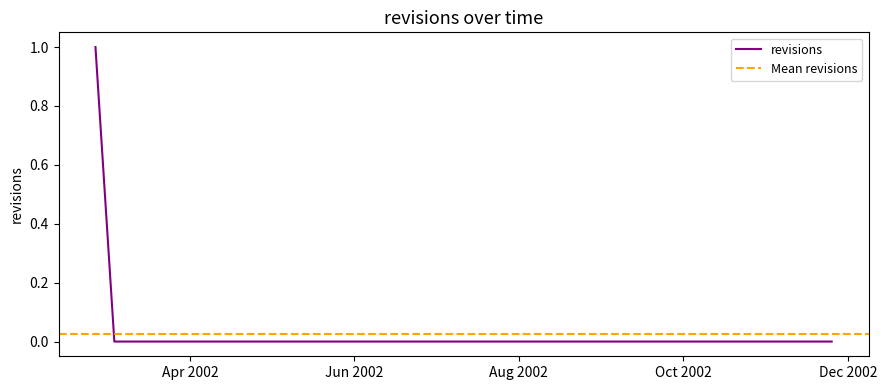

What is the greatest value displayed?

1